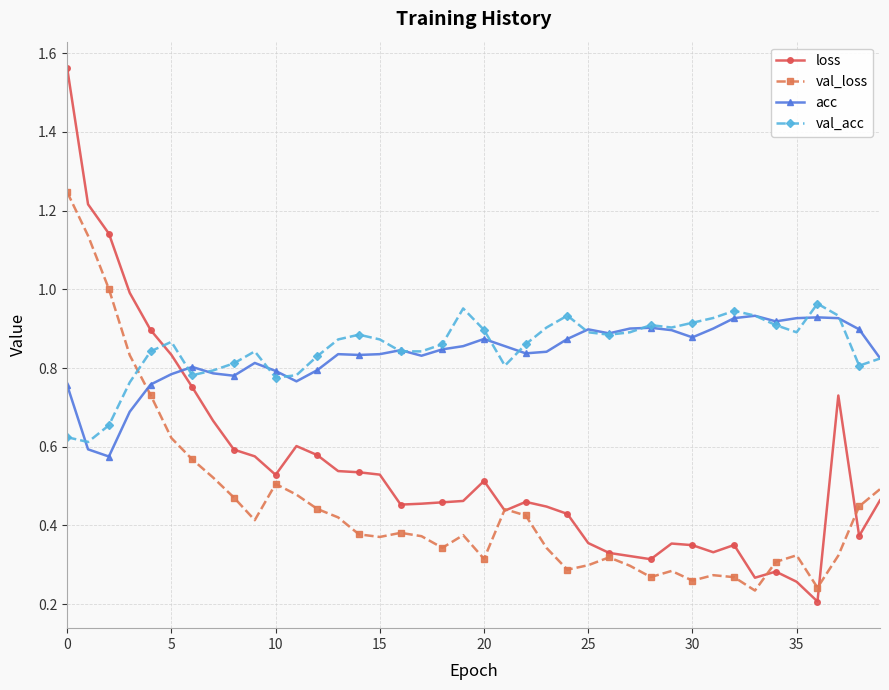

How many times do val_acc and loss cross each other?

1